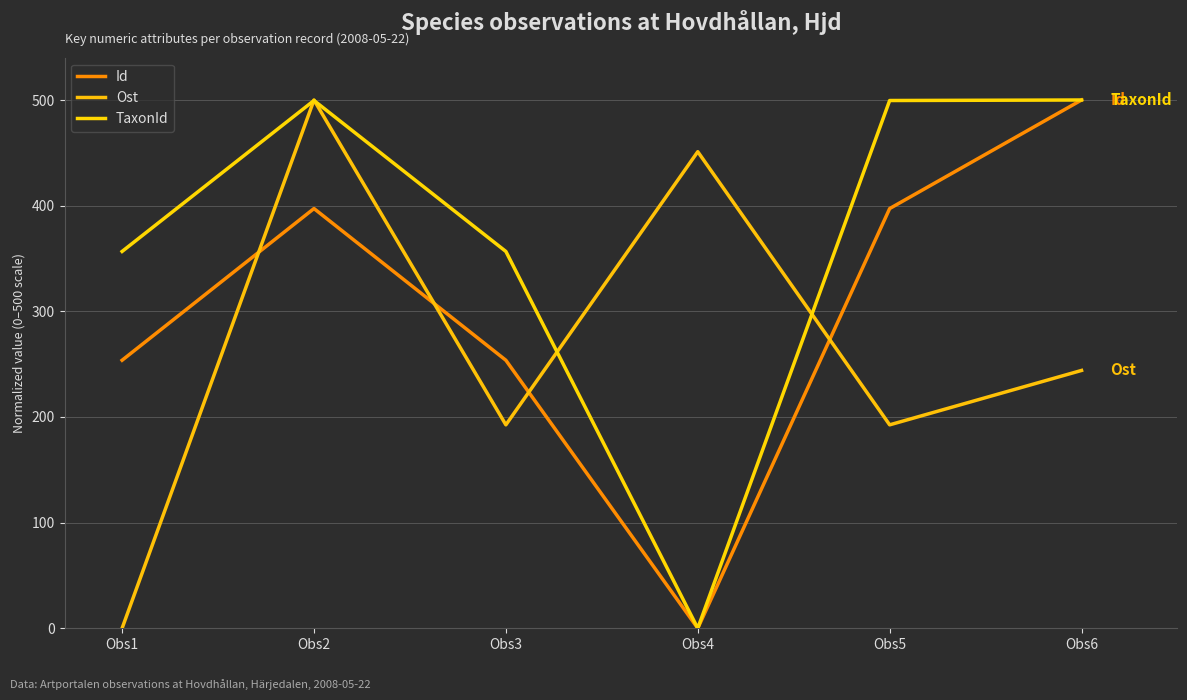

Rank the series by their average value, from lowest to highest.

Ost, Id, TaxonId